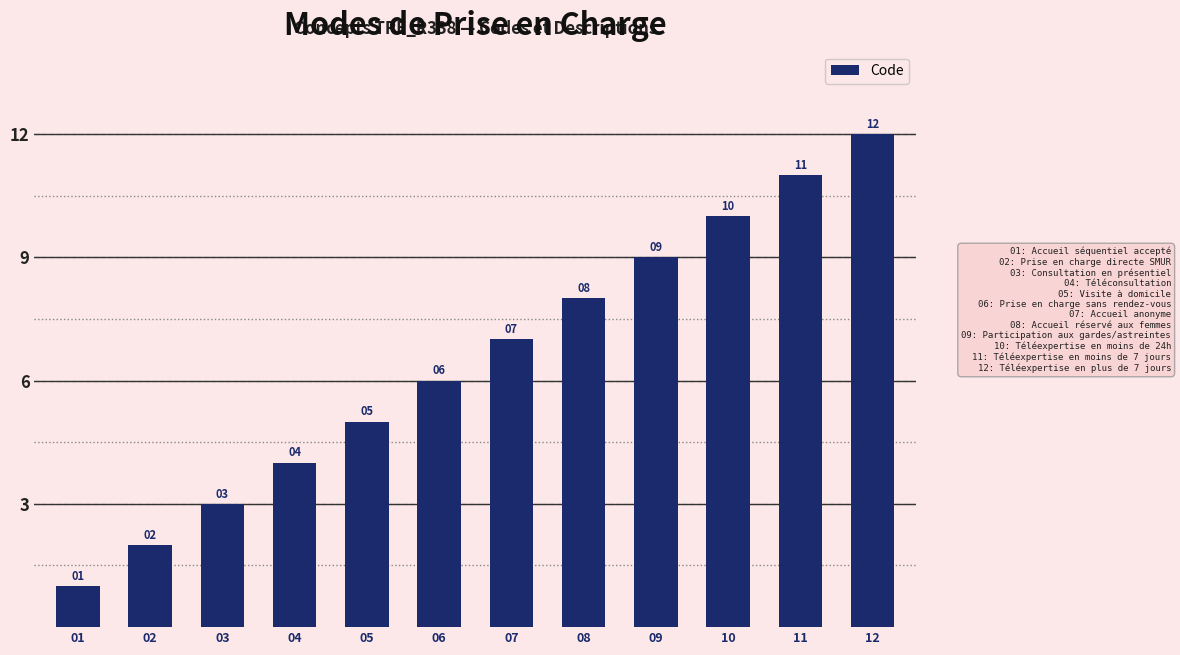

Which category has the highest value across all series?

12